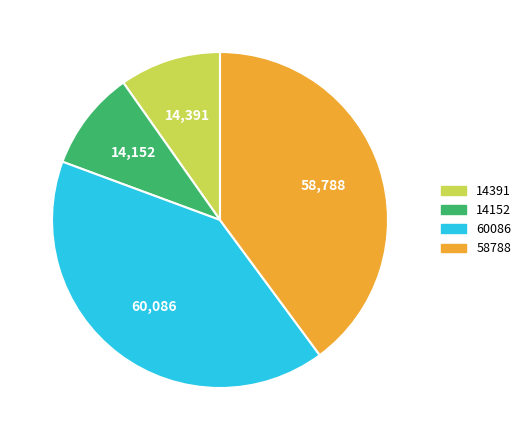

Which slice is the largest?

60086